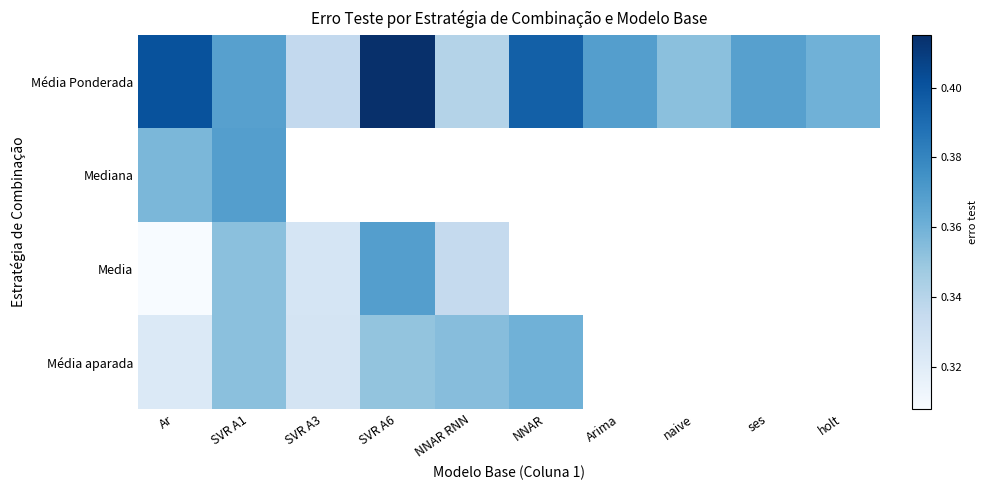

True or false: Mediana has a value of 0.5 at Ar.

False